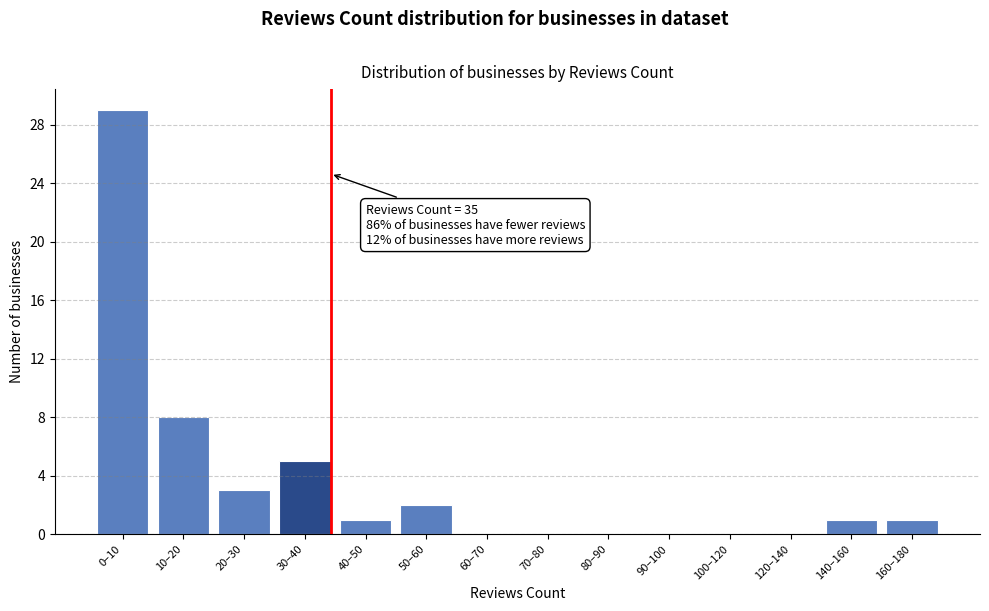

Reading left to right, extract all data points from this chart.

0–10=29	10–20=8	20–30=3	30–40=5	40–50=1	50–60=2	60–70=0	70–80=0	80–90=0	90–100=0	100–120=0	120–140=0	140–160=1	160–180=1